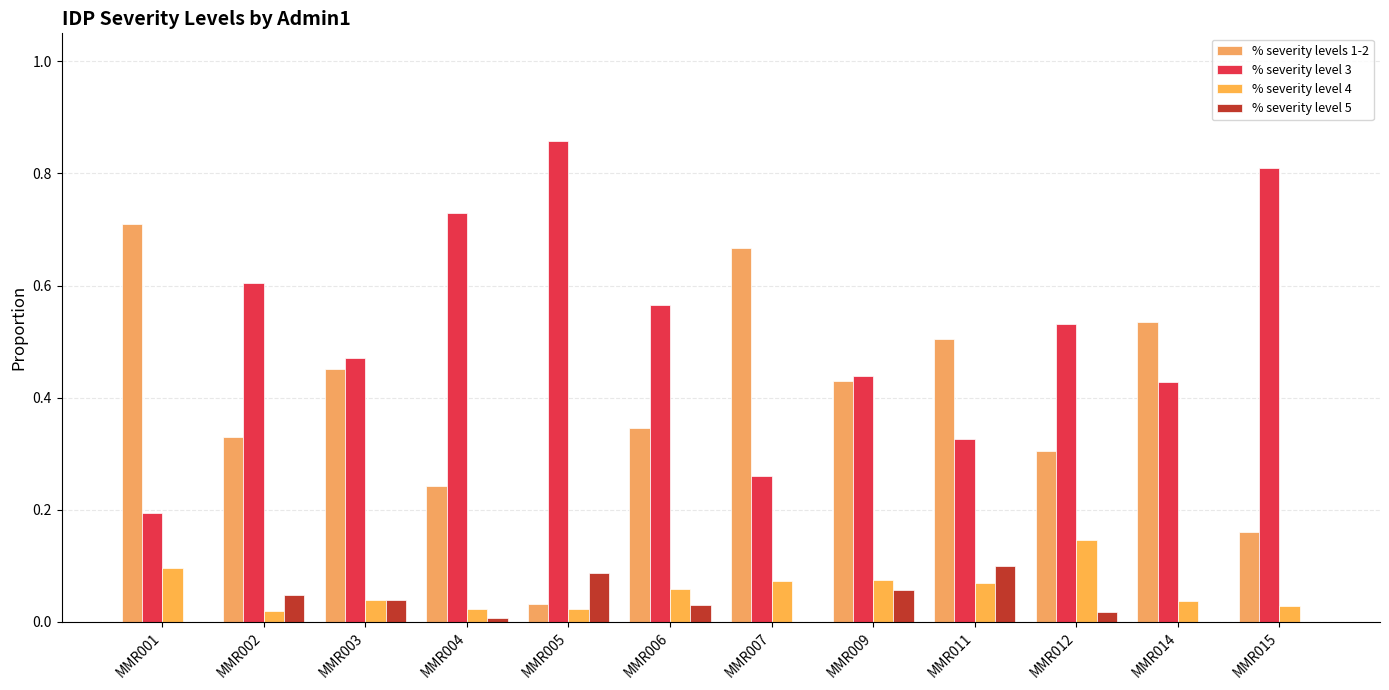

Count the number of data series in this chart.

4